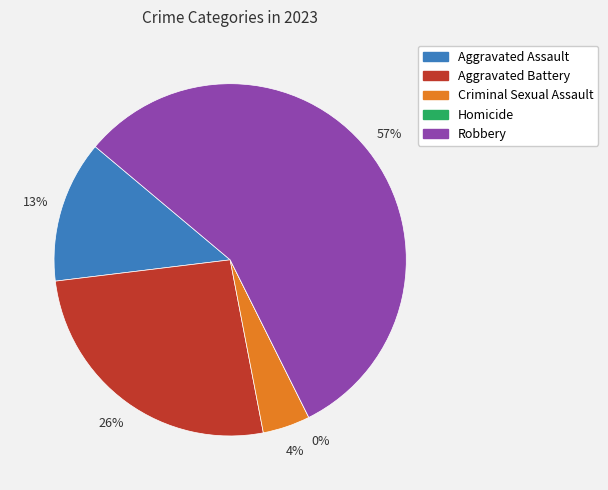

How many segments does this pie chart have?

5